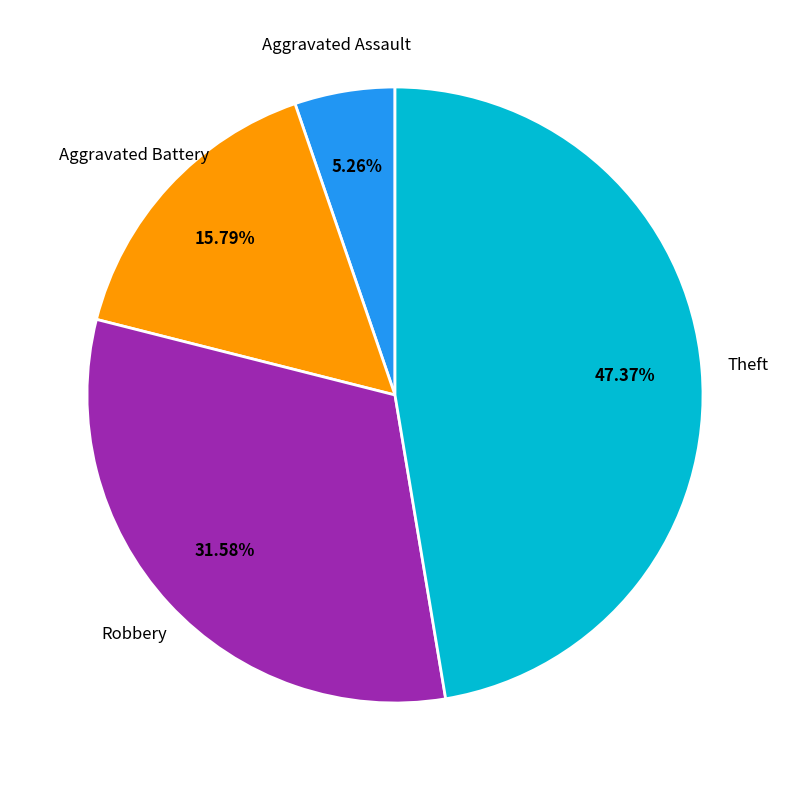

Does any single category account for the majority?

No